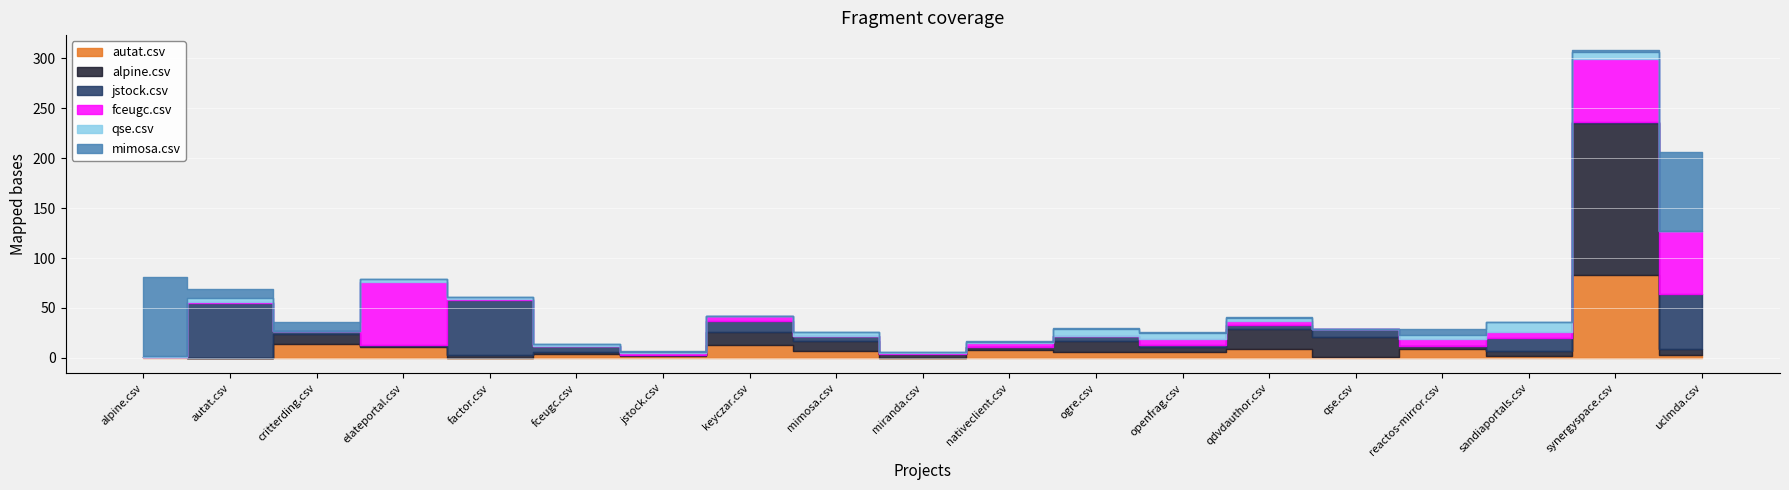

How many lines are shown in the chart?

6